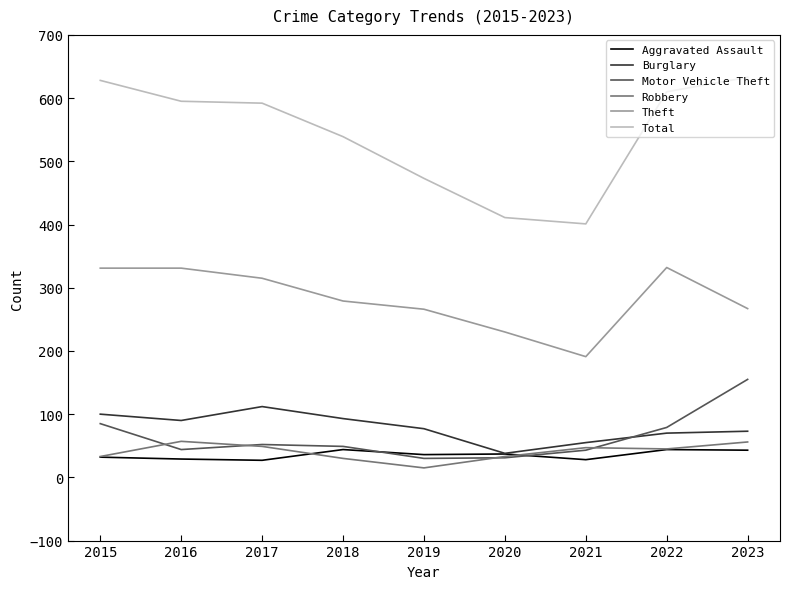

True or false: Robbery and Total intersect in this chart.

False